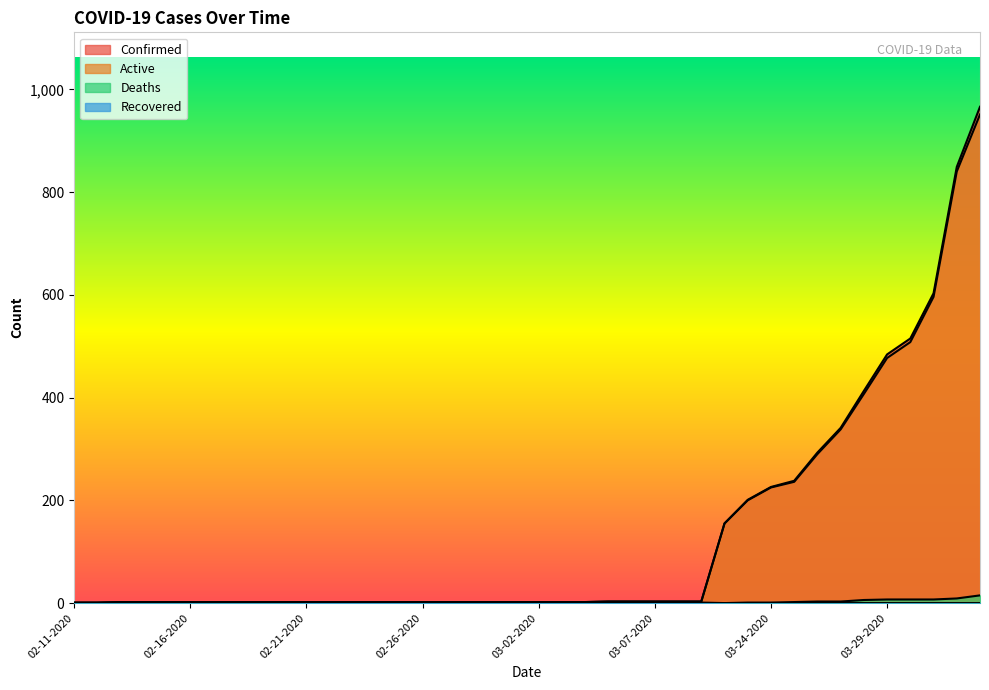

How many lines are shown in the chart?

4